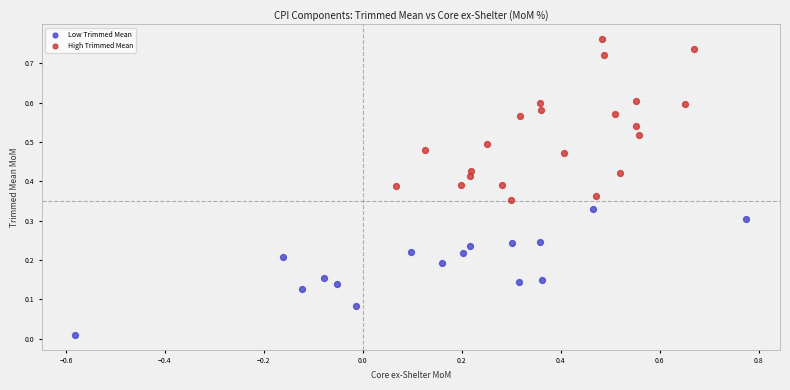

Which series contains the highest Y value?

High Trimmed Mean